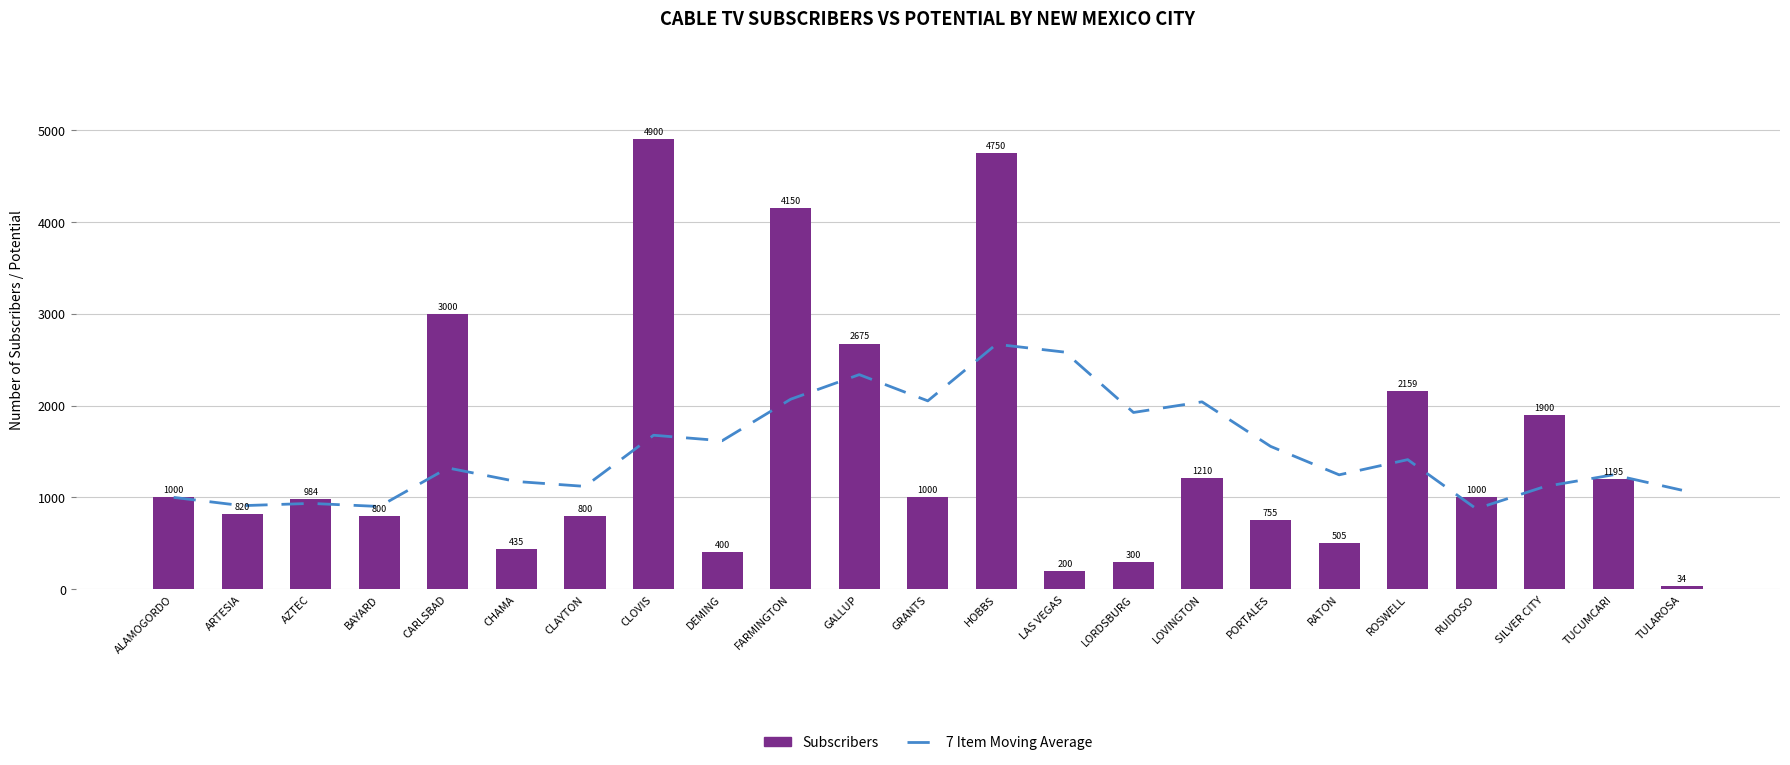

The 7 Item Moving Average series shows 1246.3 at TUCUMCARI. True or false?

True